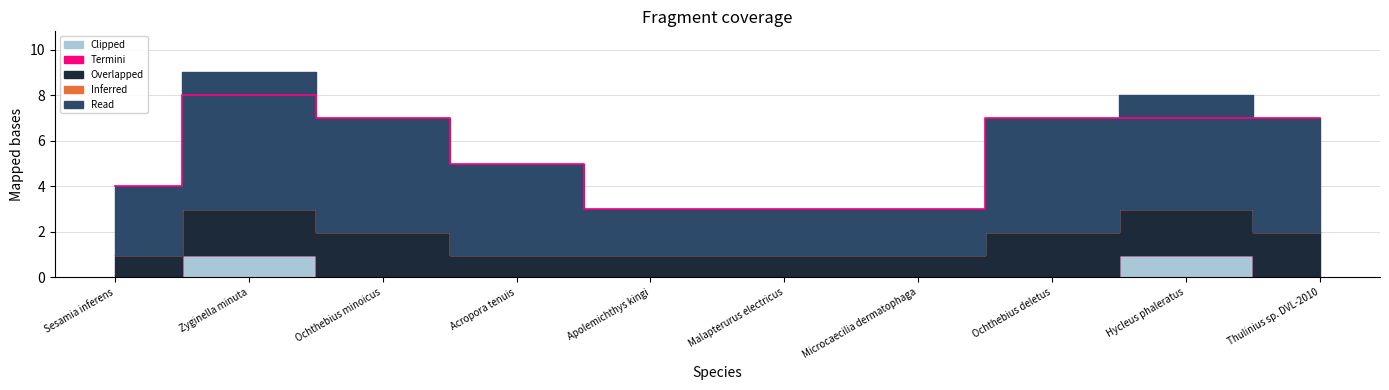

Where is the data nearest to the value 5?

Acropora tenuis